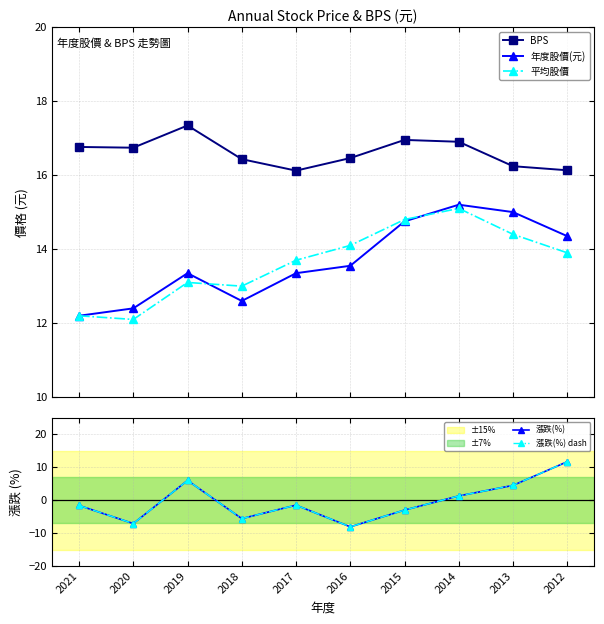

At which category does 年度股價(元) reach its first local peak?

2019